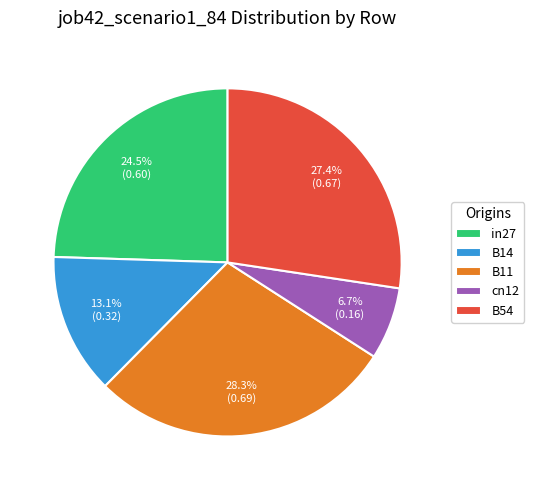

To the nearest percent, what is the combined percentage of in27 and cn12?

31%